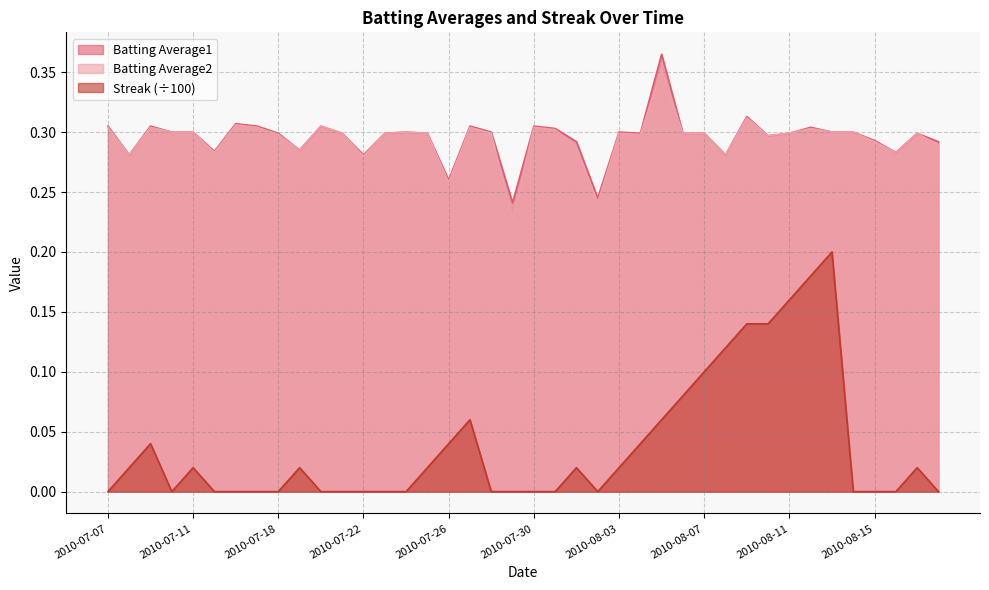

What are all the series names shown in the legend?

Batting Average1, Batting Average2, Streak (÷100)